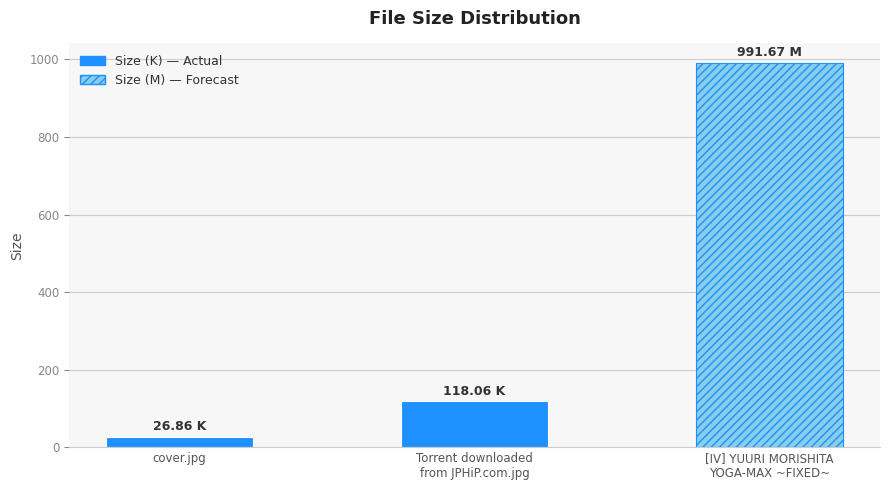

List the labels in order of value, largest first.

[IV] YUURI MORISHITA
YOGA-MAX ~FIXED~, Torrent downloaded
from JPHiP.com.jpg, cover.jpg